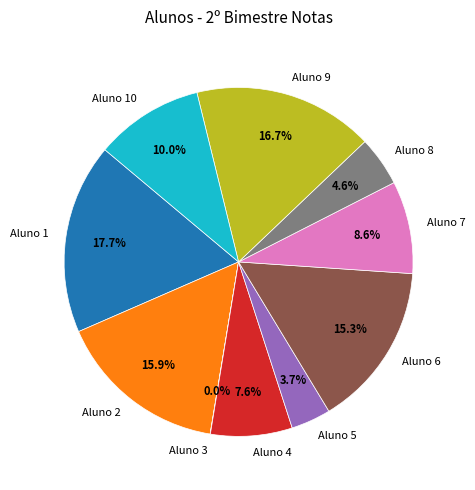

What is the largest slice in the pie chart?

Aluno 1